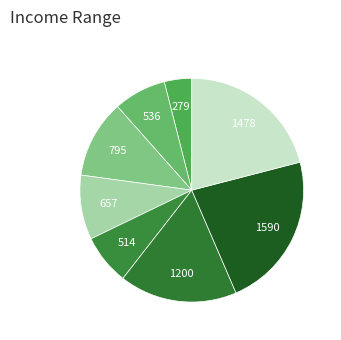

How many segments does this pie chart have?

8